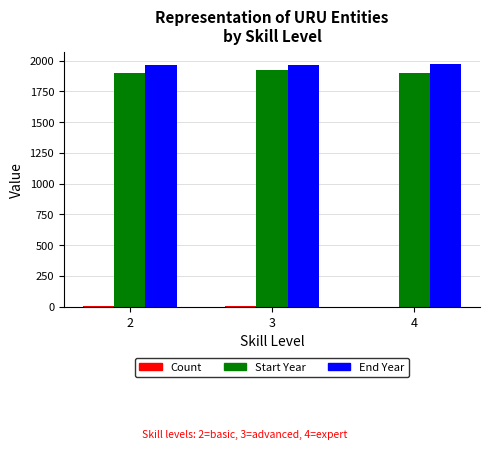

What is the sum of all Start Year values?

5723